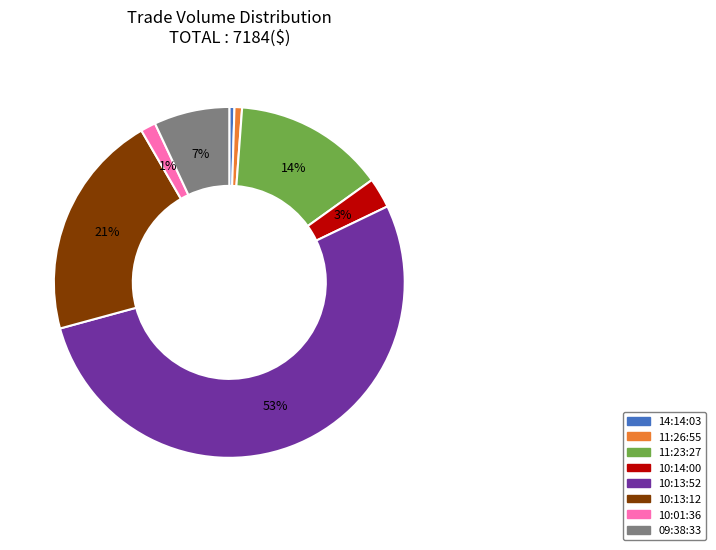

What is the largest slice in the pie chart?

10:13:52